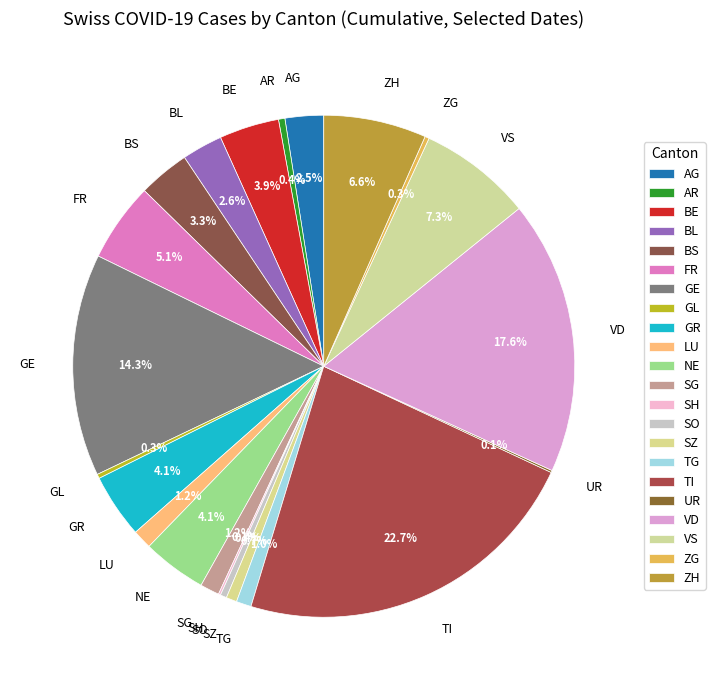

Which has a higher value, GR or VD?

VD